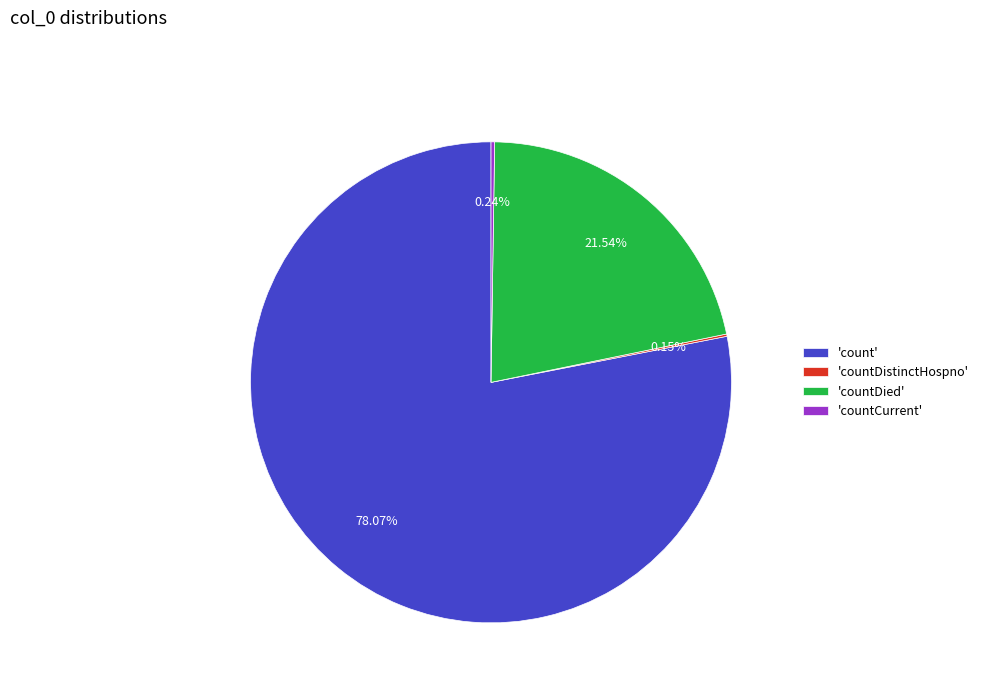

Which has a higher value, 'countDied' or 'count'?

'count'